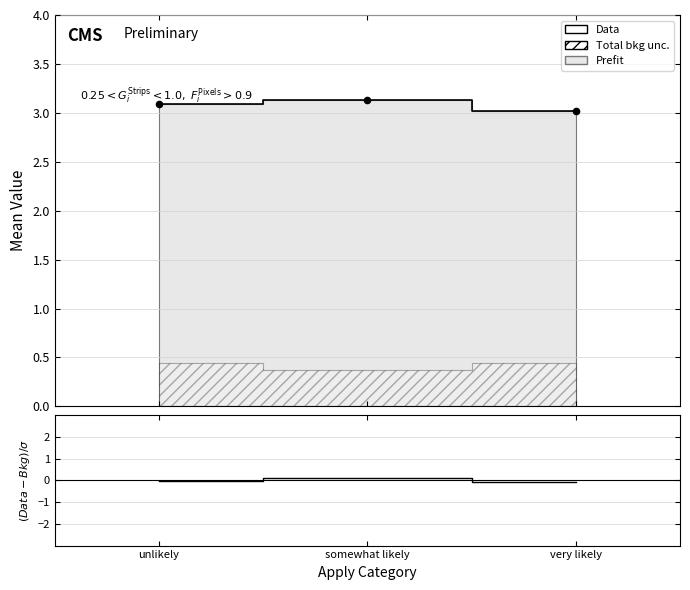

What is the change in value from somewhat likely to very likely?

-0.1